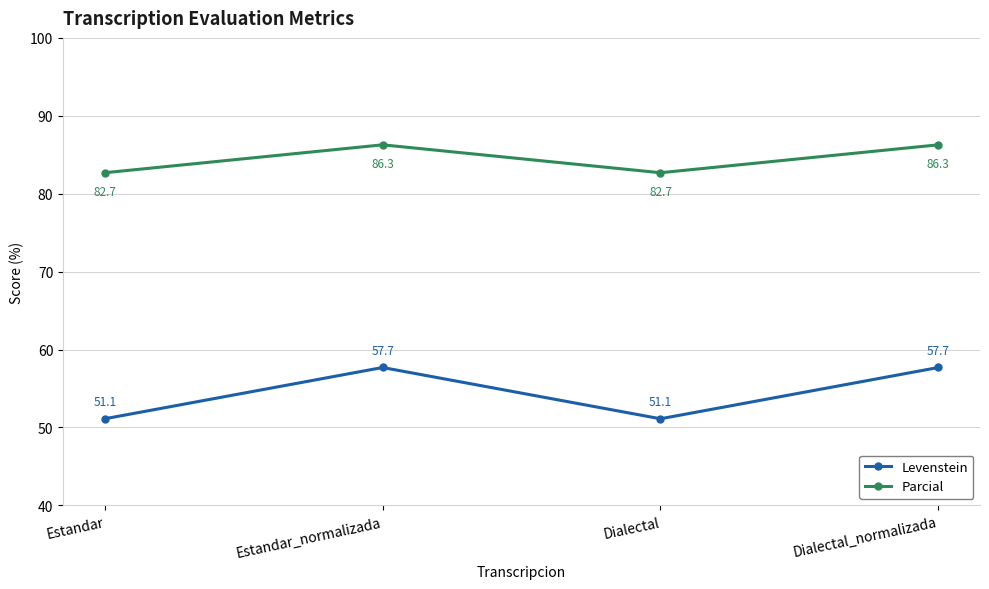

What is the minimum value for Parcial?

82.7